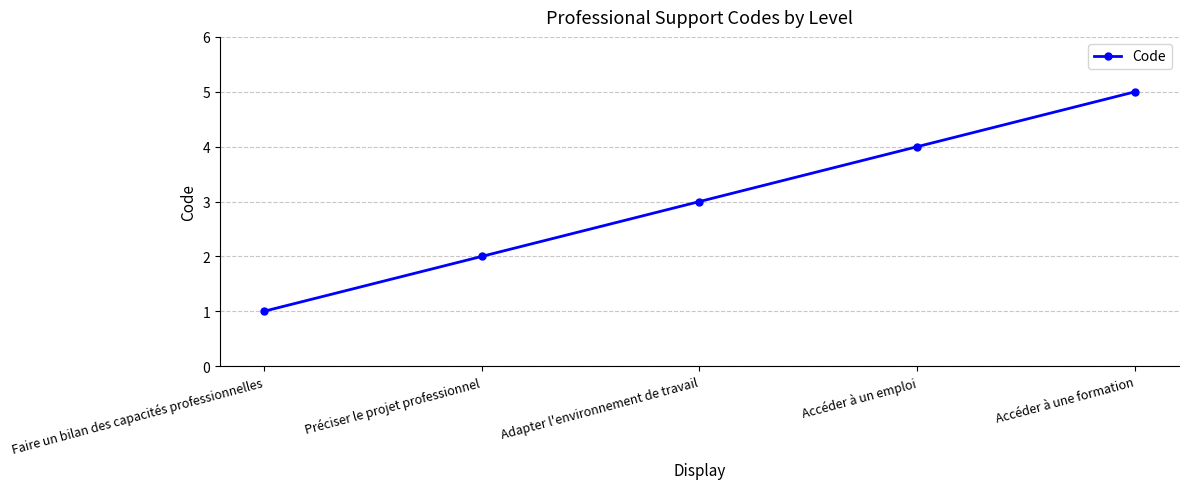

Reading right to left, transcribe all the data shown in this chart.

5	4	3	2	1